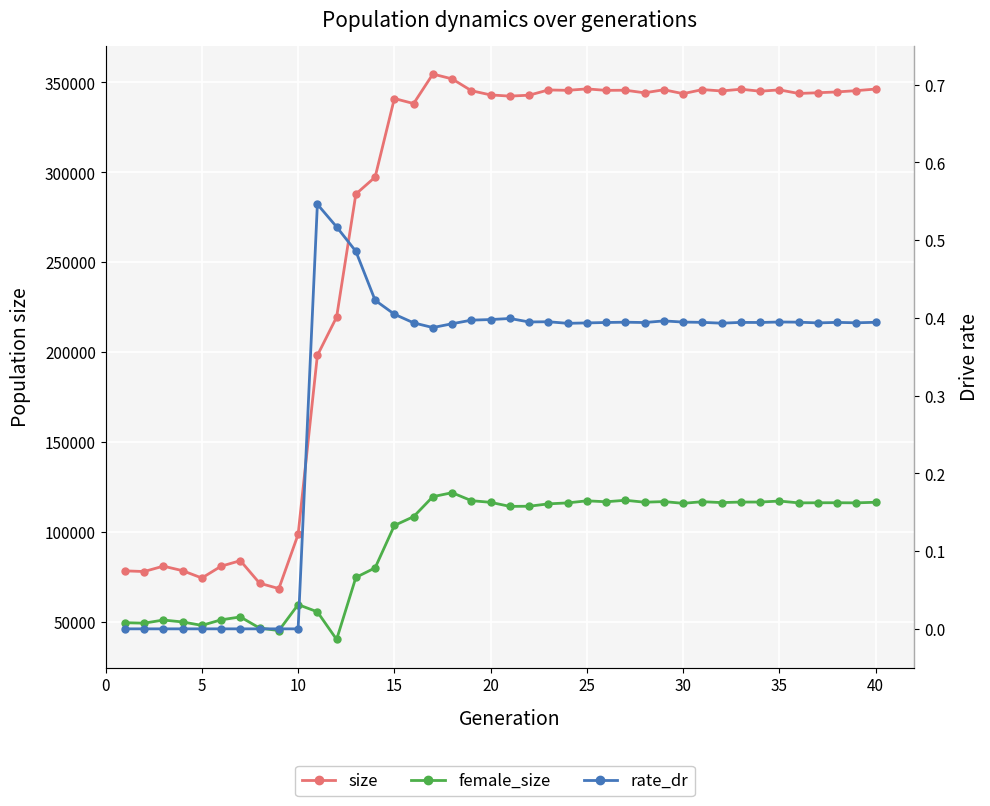

What is the difference between the maximum and minimum values in the rate_dr series?

0.5